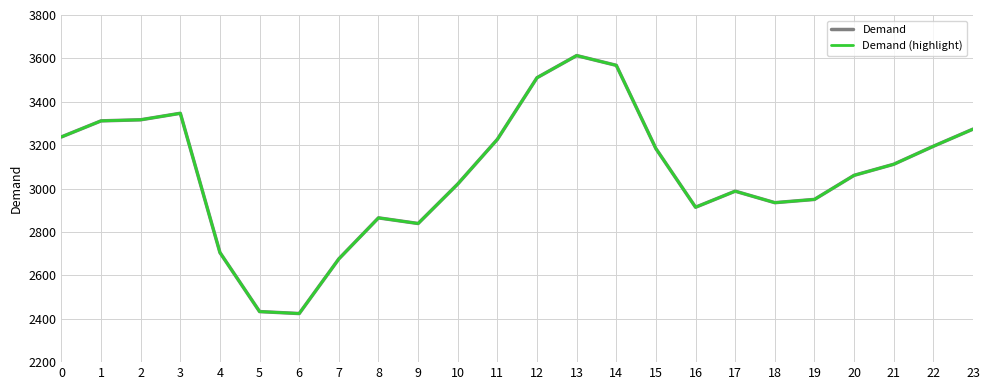

Reading left to right, extract all data points from this chart.

Demand: 3238	3312	3317	3347	2705	2433	2424	2676	2865	2839	3021	3227	3511	3613	3568	3184	2914	2988	2935	2950	3061	3112	3195	3274
Demand (highlight): 3238	3312	3317	3347	2705	2433	2424	2676	2865	2839	3021	3227	3511	3613	3568	3184	2914	2988	2935	2950	3061	3112	3195	3274